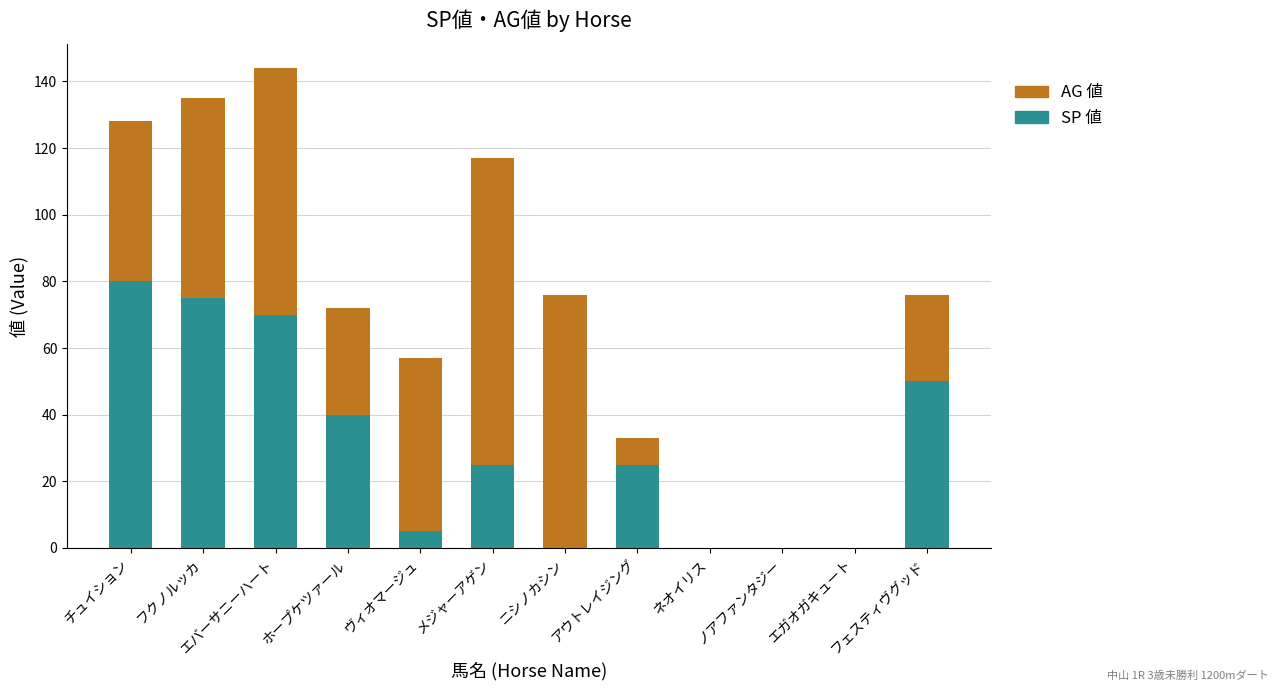

What value does the SP 値 series have at ヴィオマージュ?

5